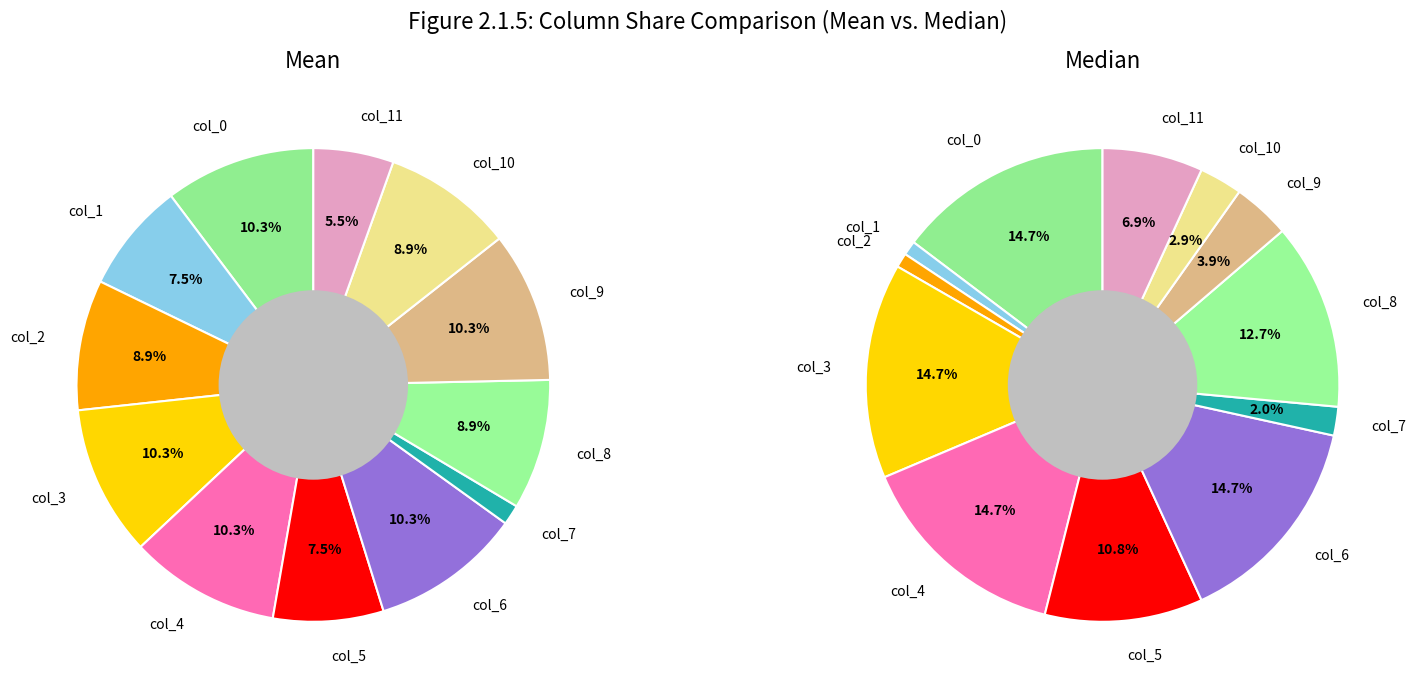

Which category has the biggest portion of the pie?

col_9